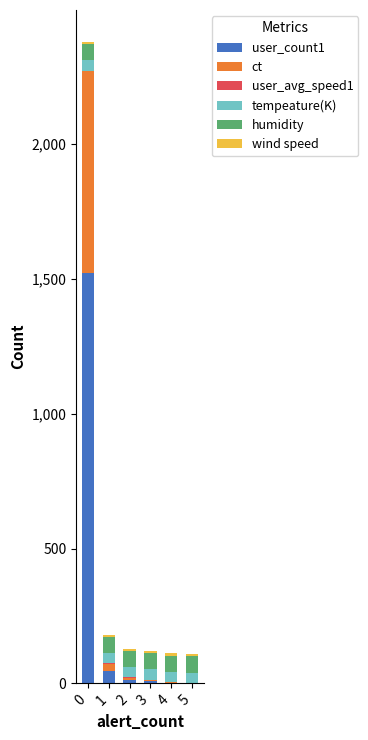

True or false: user_count1 has a value of 1520.0 at 0.

True